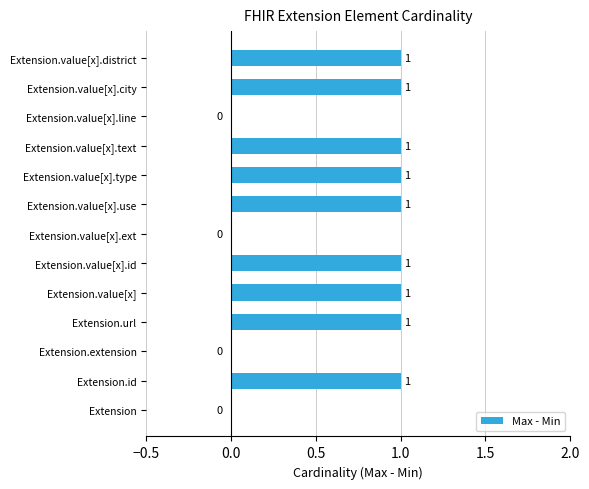

What is the change in value from Extension.value[x].ext to Extension.value[x].type?

+1